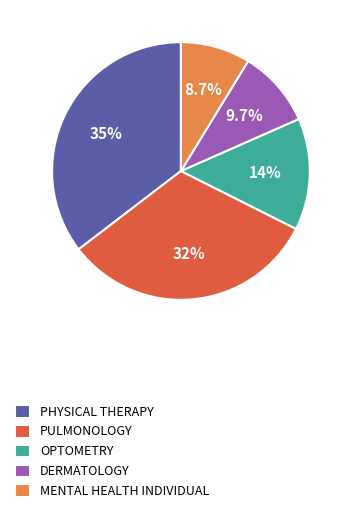

How many segments does this pie chart have?

5